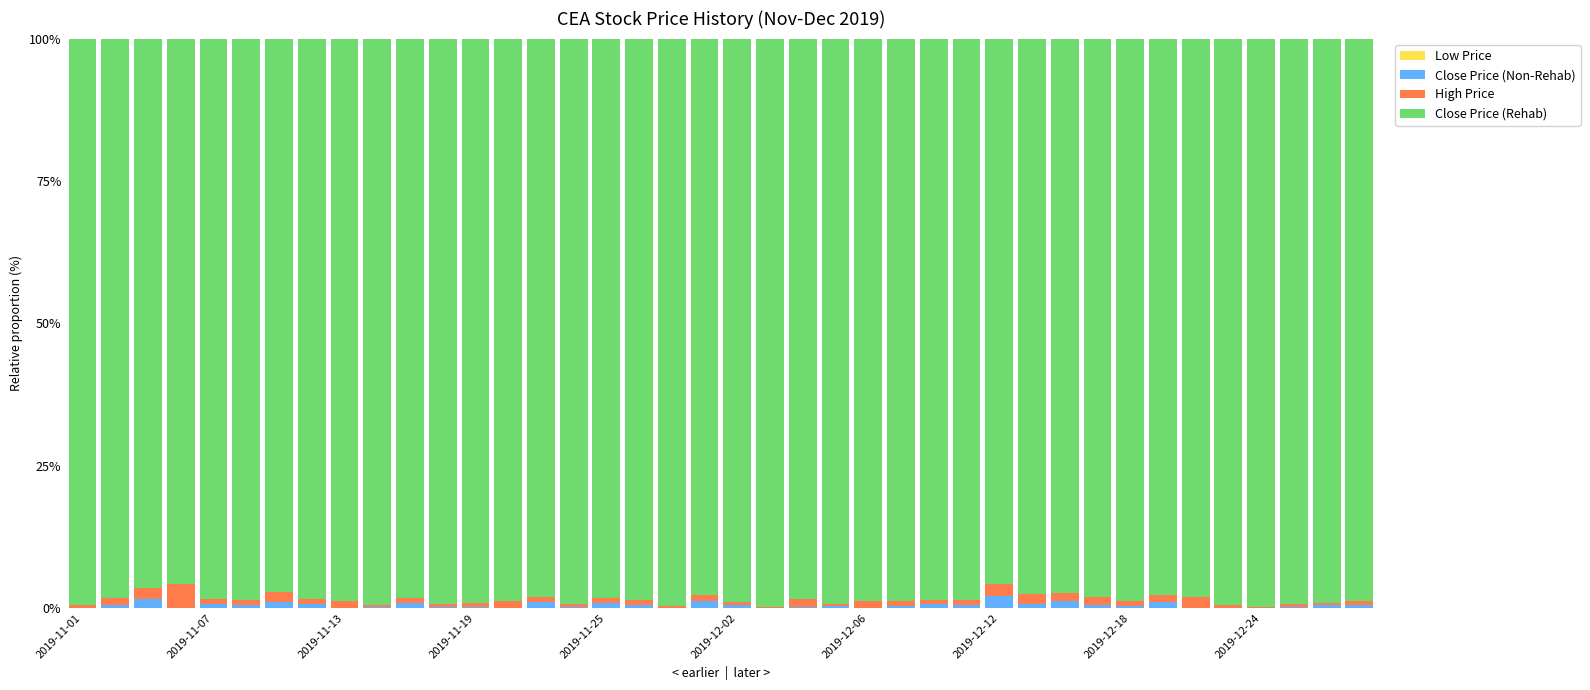

What is the sum of all Close Price (Non-Rehab) values?

19.3